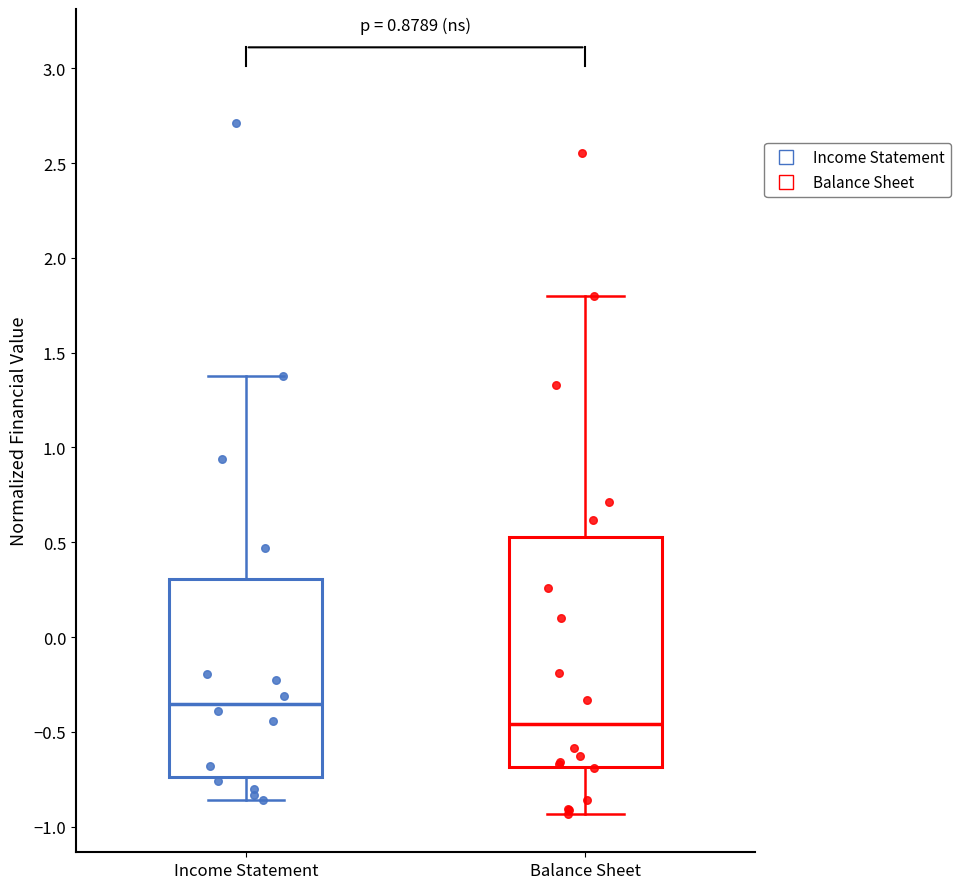

Comparing the boxes themselves (not the whiskers), which one is the tallest?

Balance Sheet